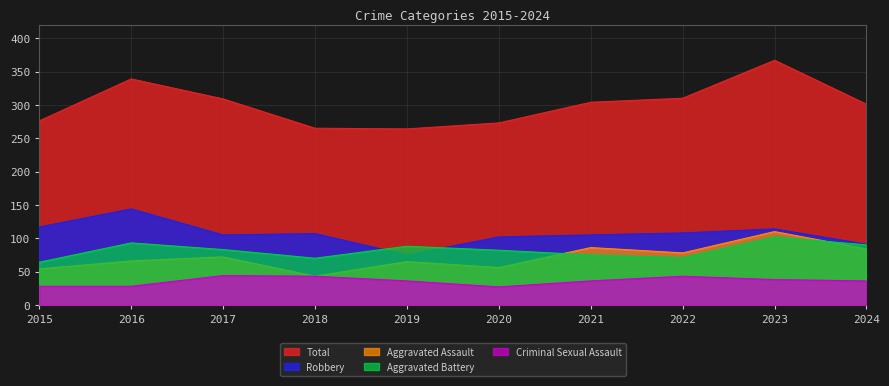

What are all the series names shown in the legend?

Total, Robbery, Aggravated Assault, Aggravated Battery, Criminal Sexual Assault